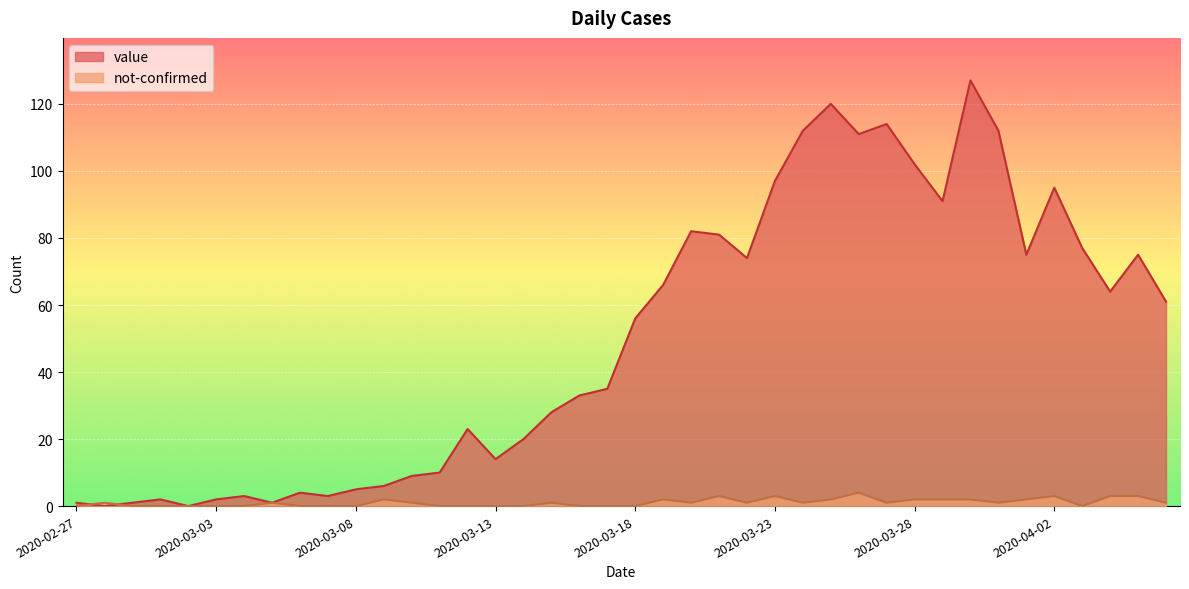

Between 2020-03-13 and 2020-03-26, which series saw the biggest shift?

value